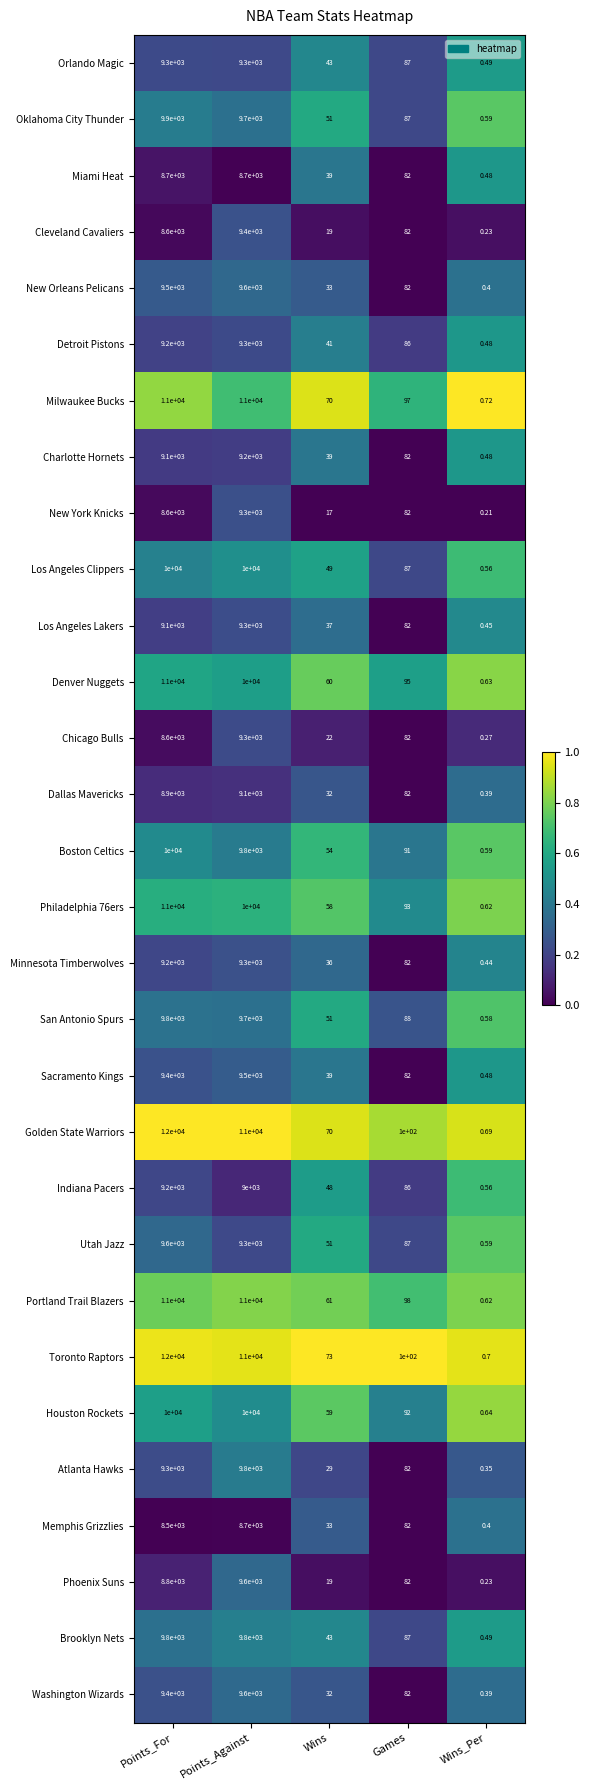

How many data points does each series have?

5